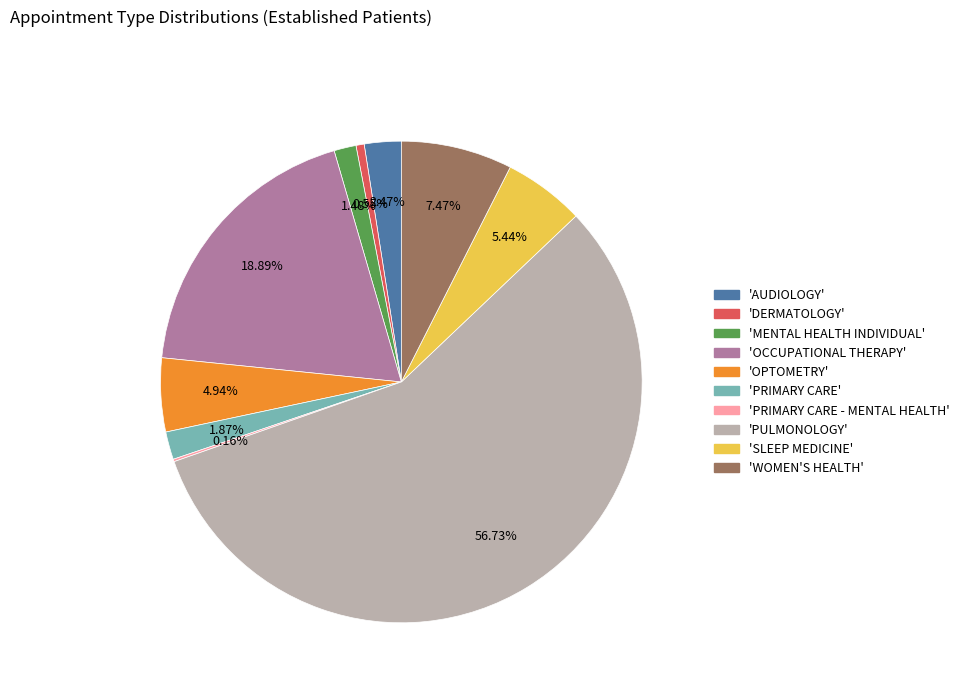

Is there a majority slice in this chart?

Yes